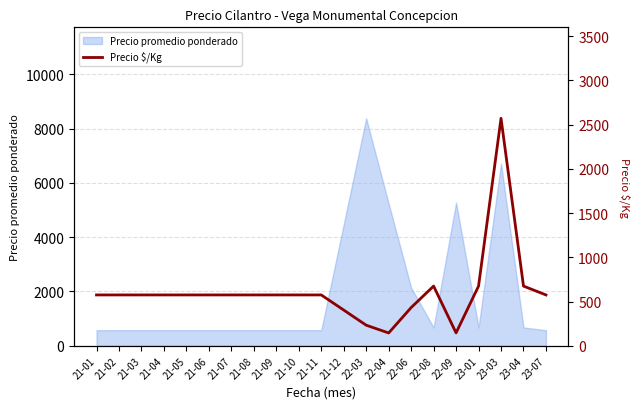

True or false: the data shows 3774.4 at 23-03.

False